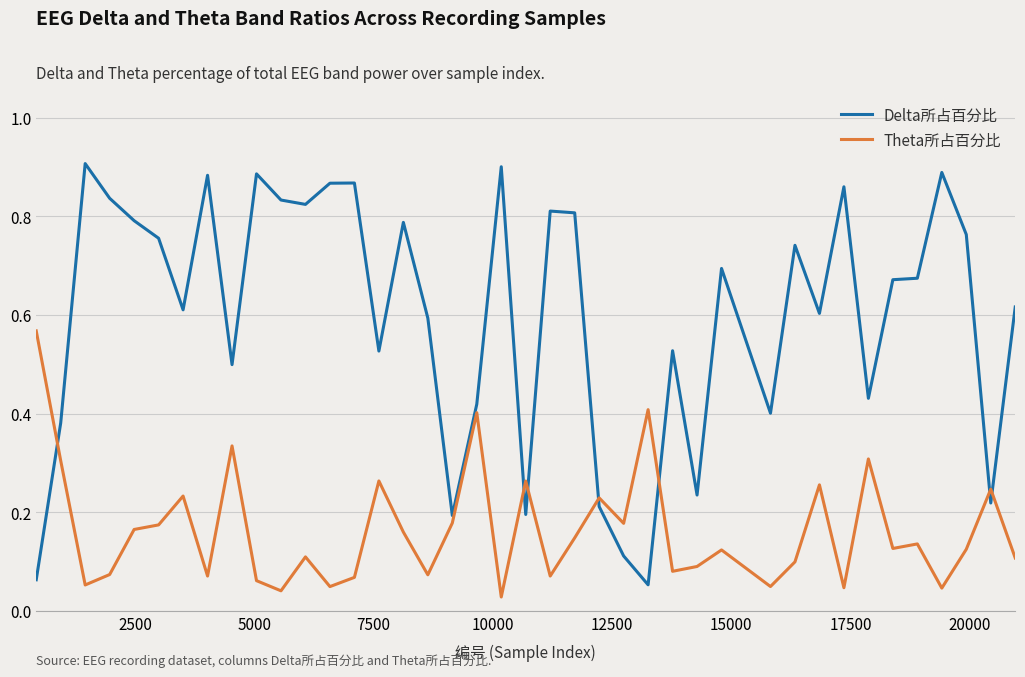

Which series has the largest range (max minus min)?

Delta所占百分比